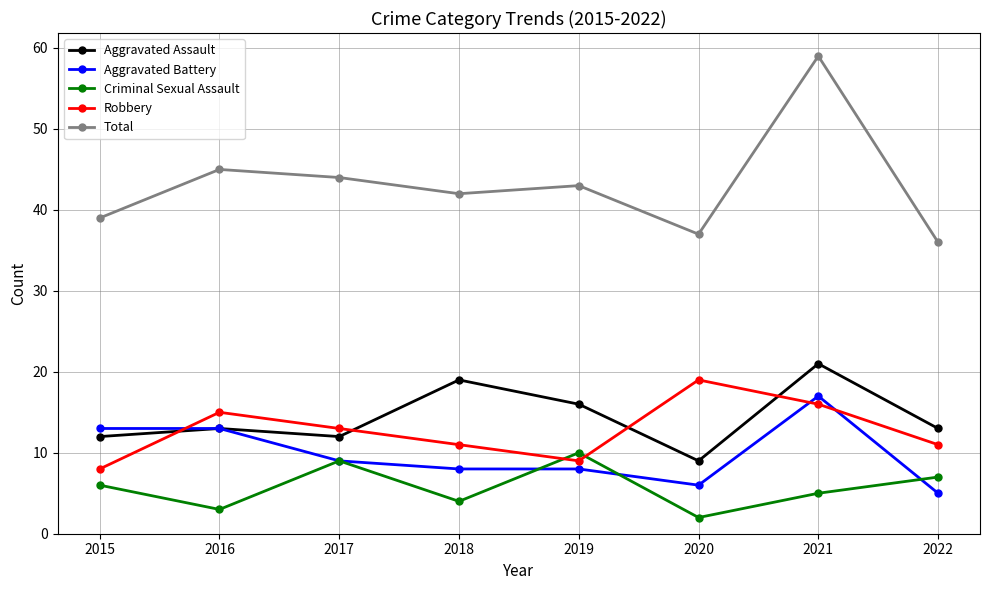

In Total, how many points are higher than both neighbors (excluding endpoints)?

3